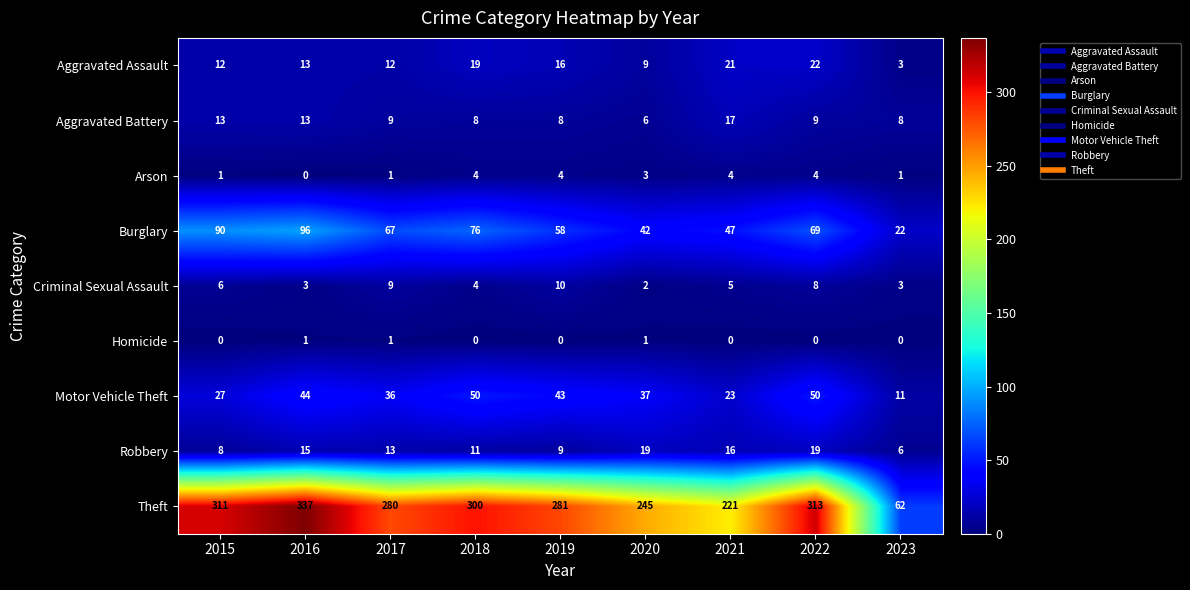

How many data points does each series have?

9